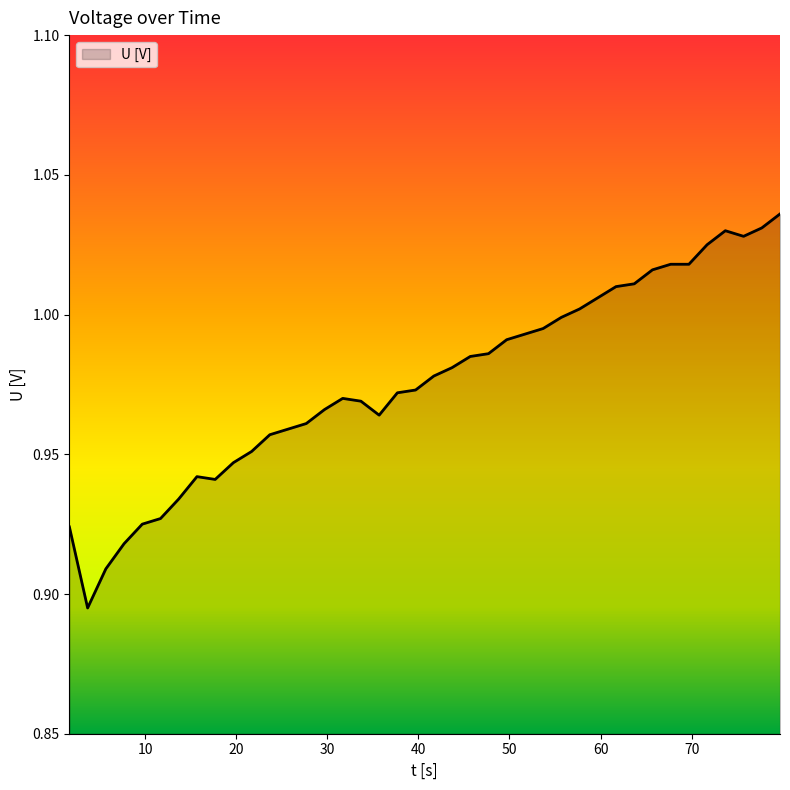

How many lines are shown in the chart?

1